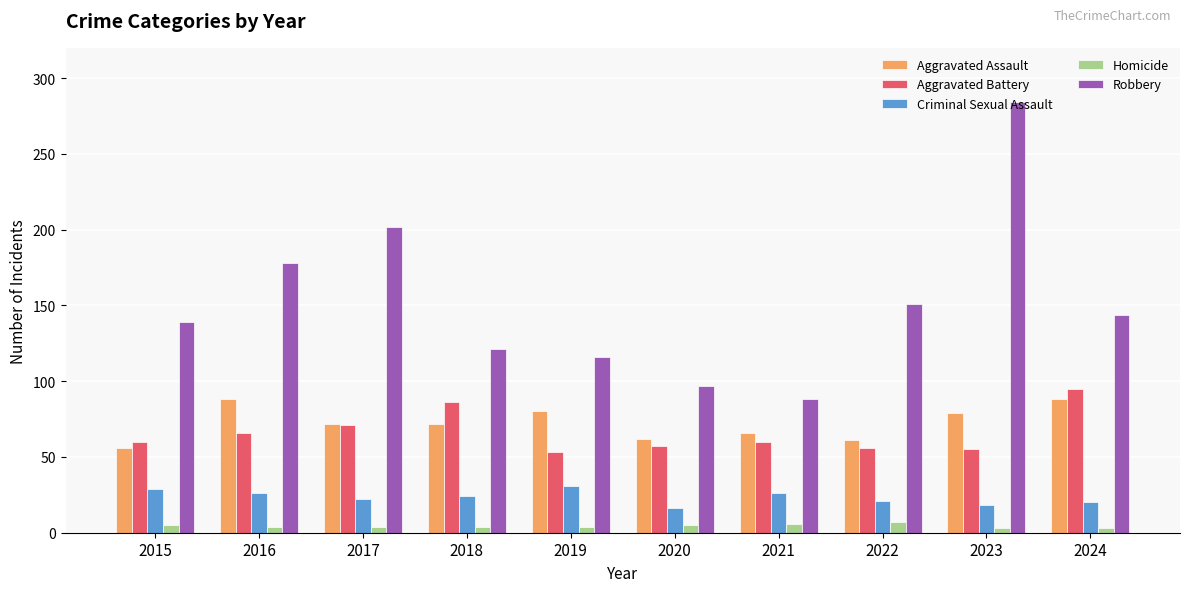

What is the difference between the maximum and minimum values in the Aggravated Battery series?

42